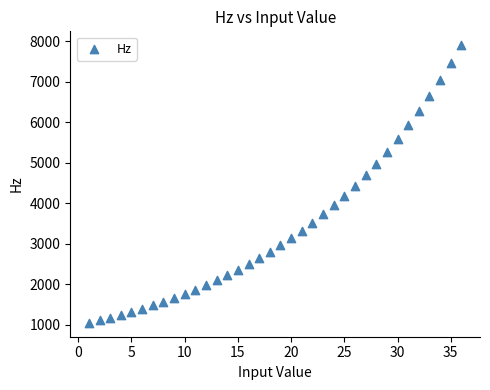

What is the range of X values (max minus min)?

35.0